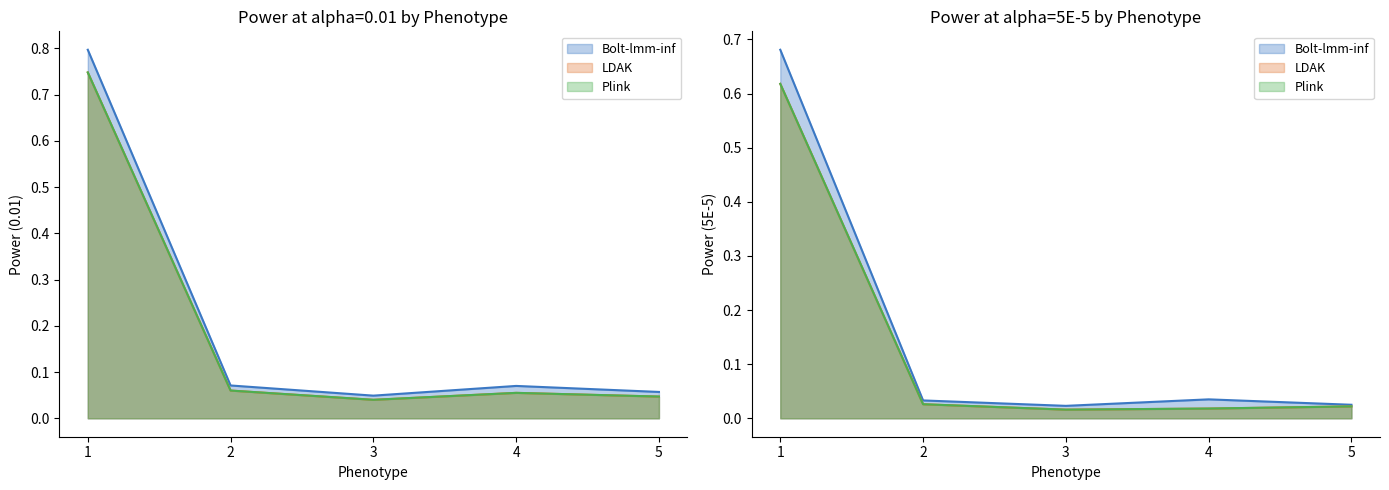

The Bolt-lmm-inf Power 5E-5 series shows 0.0 at 4. True or false?

True